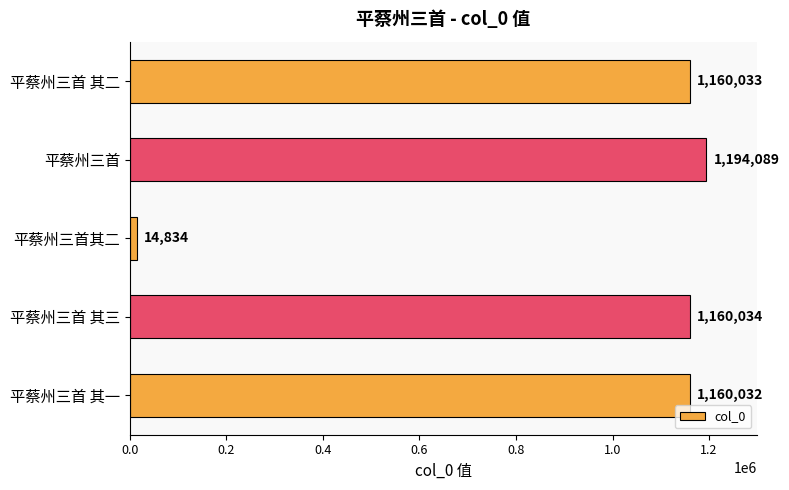

What is the maximum value shown in the chart?

1194089